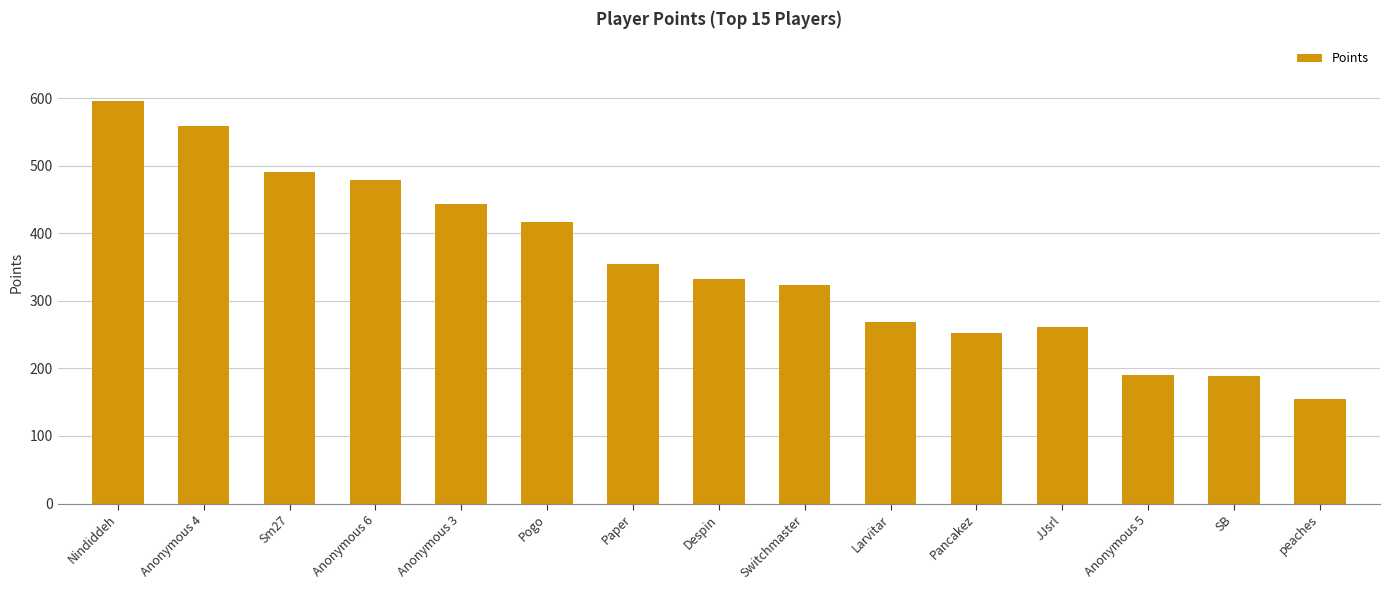

What position from the left is Nindiddeh?

1